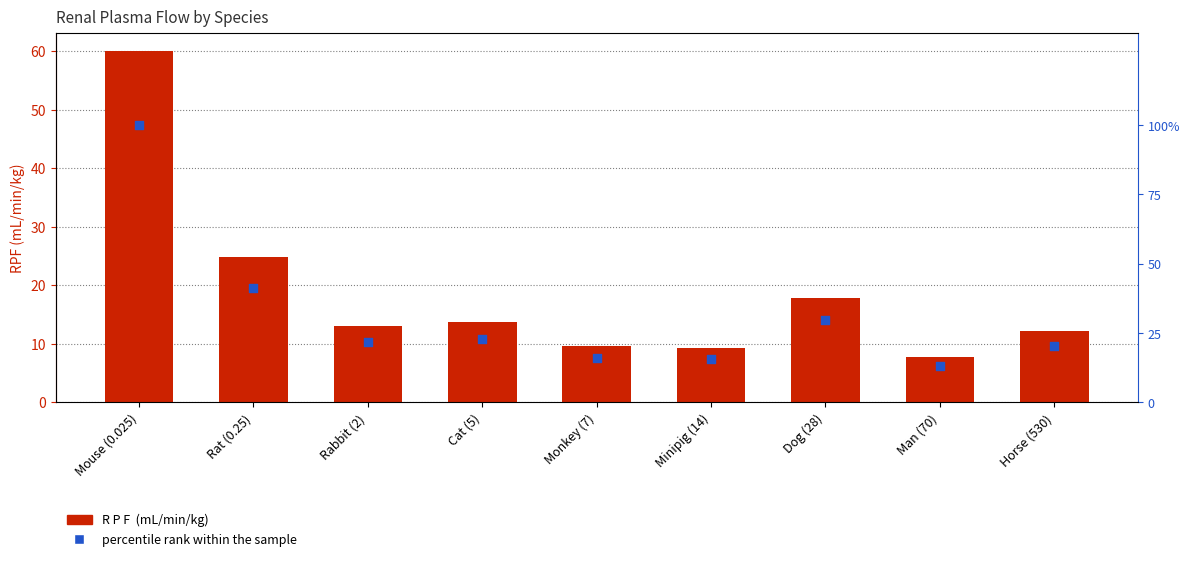

At how many categories does at least one series exceed 51?

1